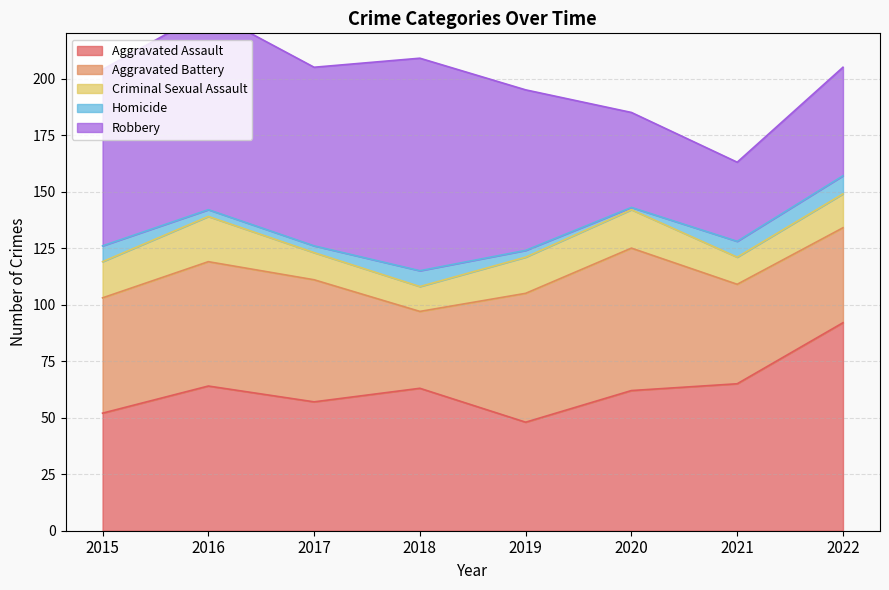

True or false: Robbery has more than 0 interior local peaks.

True